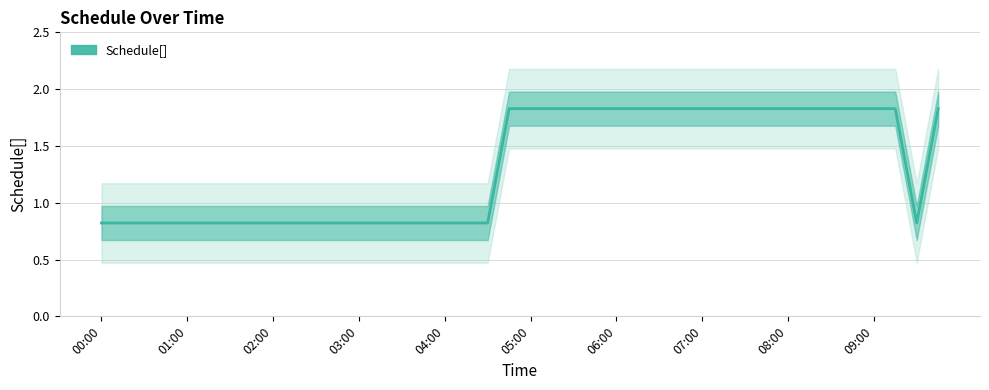

What is the difference between the second highest and second lowest values?

1.0